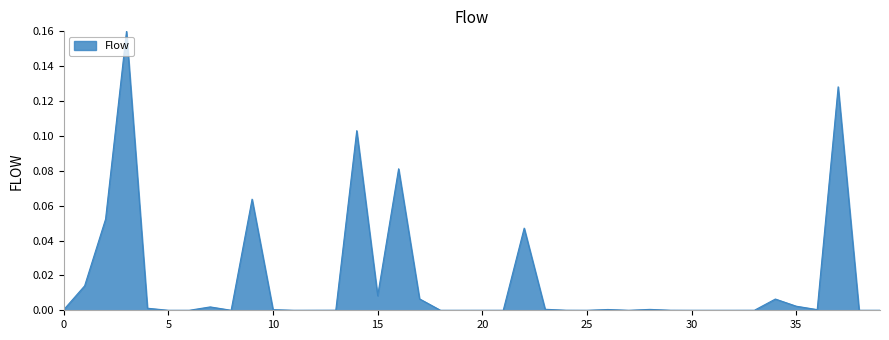

What is the difference between the maximum and minimum values?

0.2